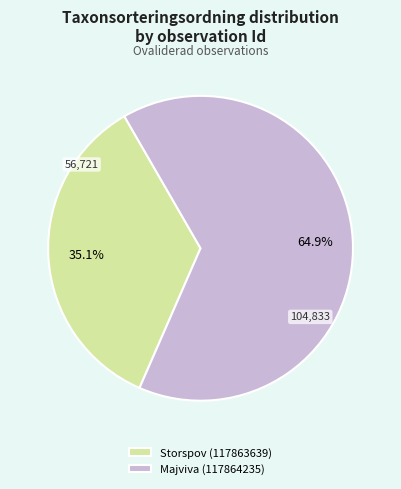

Approximately how many times larger is the value at Storspov (117863639) compared to Majviva (117864235)?

0.5